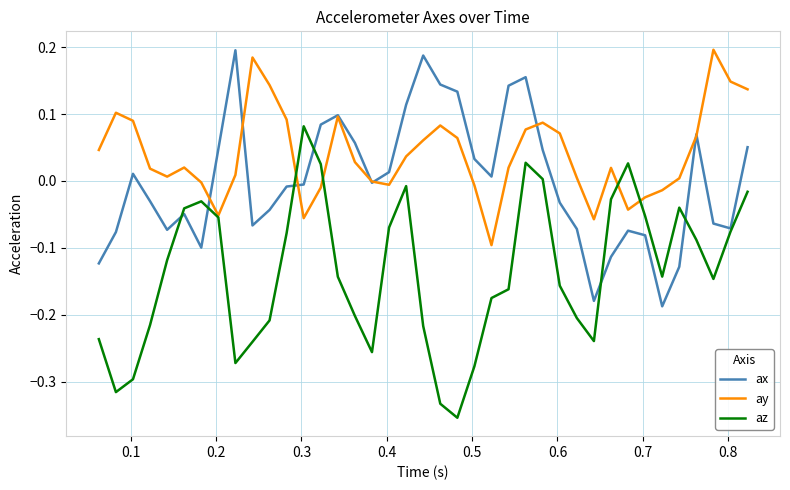

Which series has the largest range (max minus min)?

az